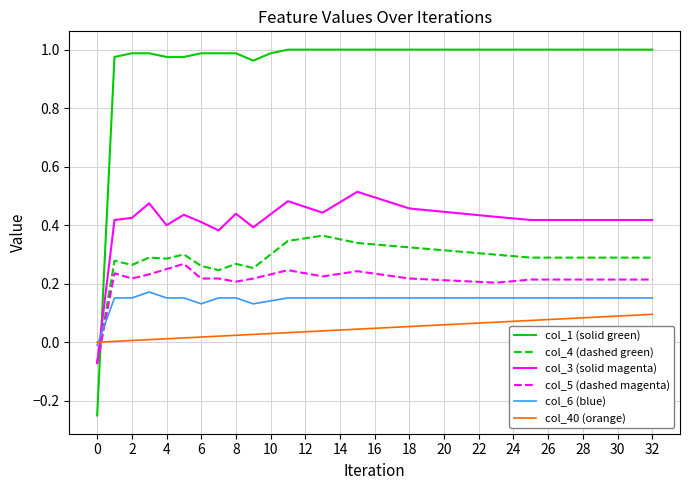

Which series has the largest total across all categories?

col_1 (solid green)